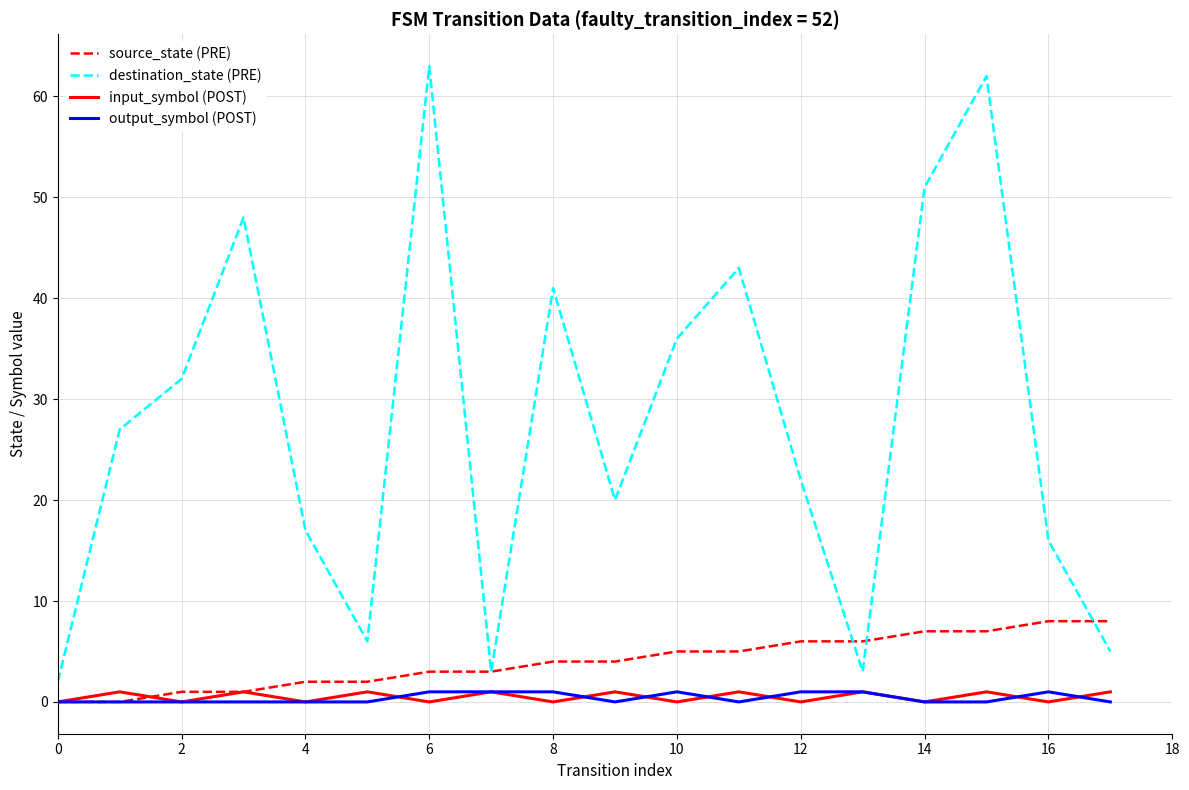

True or false: output_symbol (POST) has more than 1 points higher than both neighbors.

True